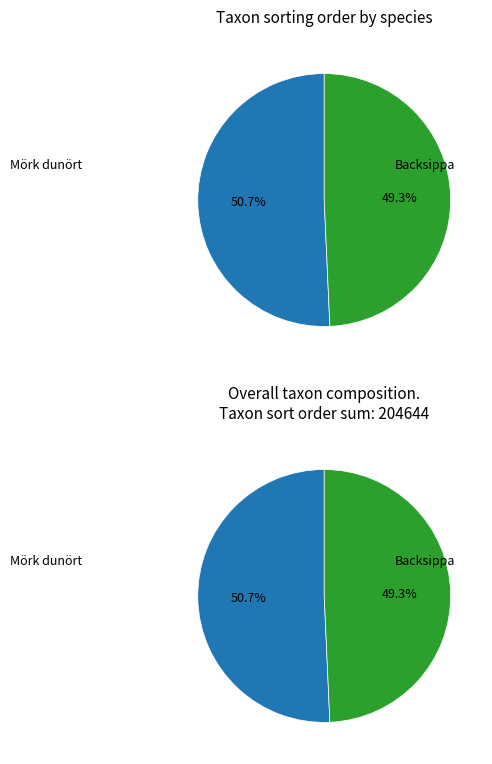

Which has a higher value, Backsippa (74857841) or Mörk dunört (74196552)?

Mörk dunört (74196552)